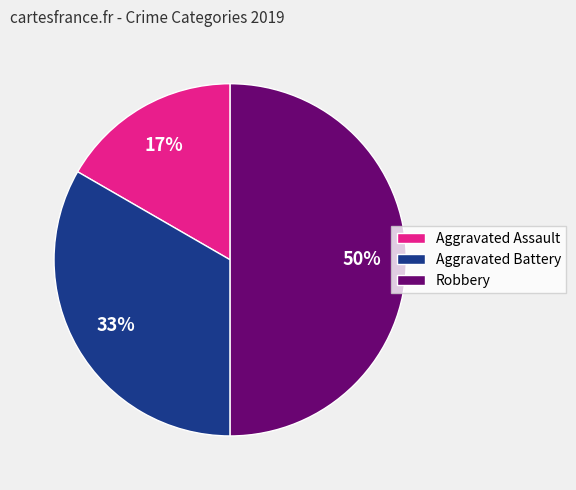

Which has a higher value, Robbery or Aggravated Battery?

Robbery